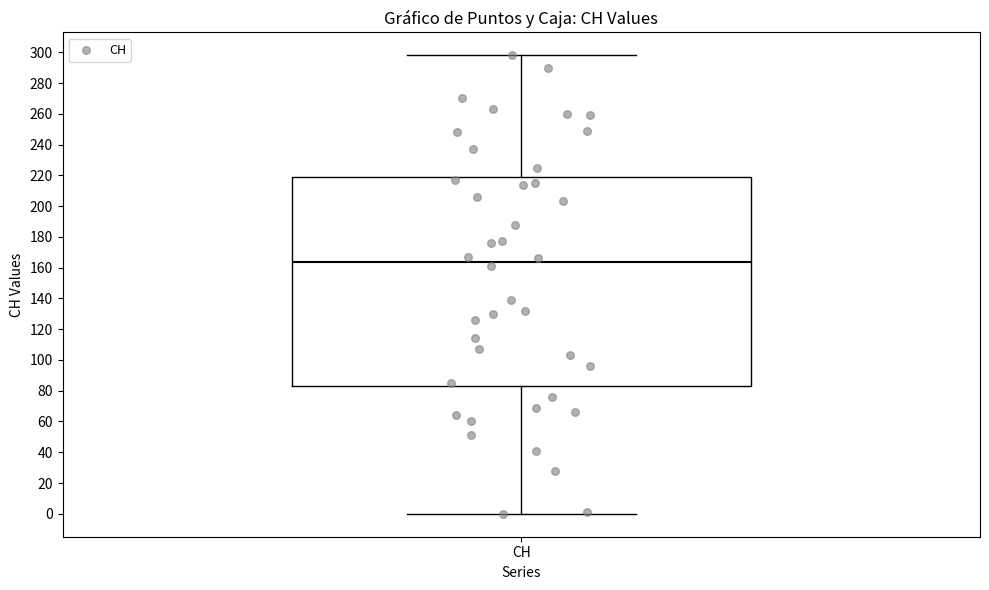

Where does the lower whisker of the box for CH end on the y-axis? The values are not printed on the chart, so give them approximately, as read against the axis.

0